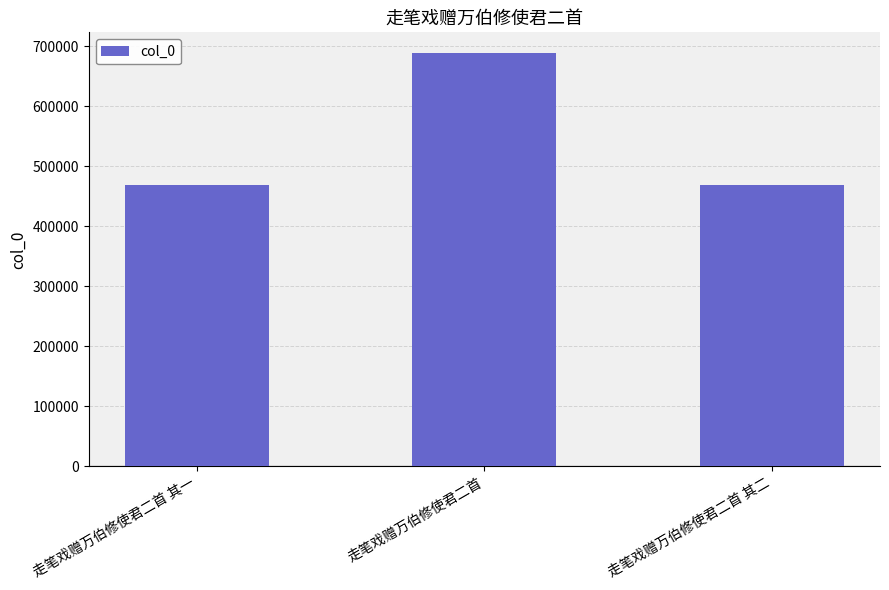

What is the difference between the second highest and minimum values?

1